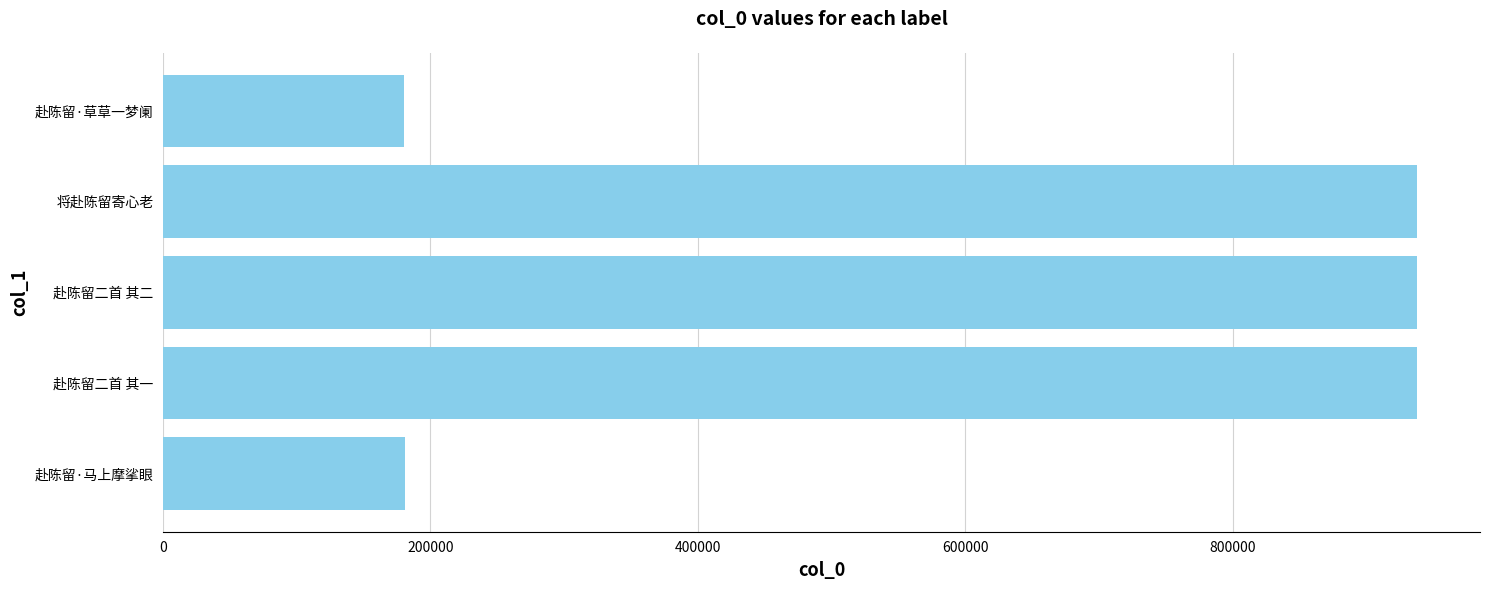

What is the change in value from 600000 to 1000000?

+24